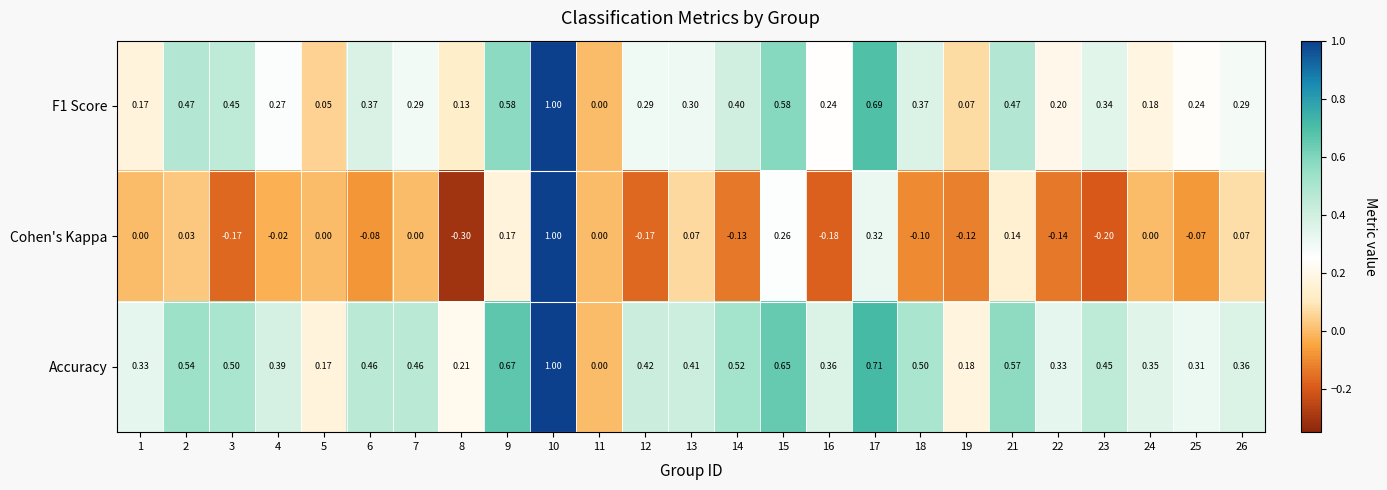

What is the smallest value displayed?

-0.3